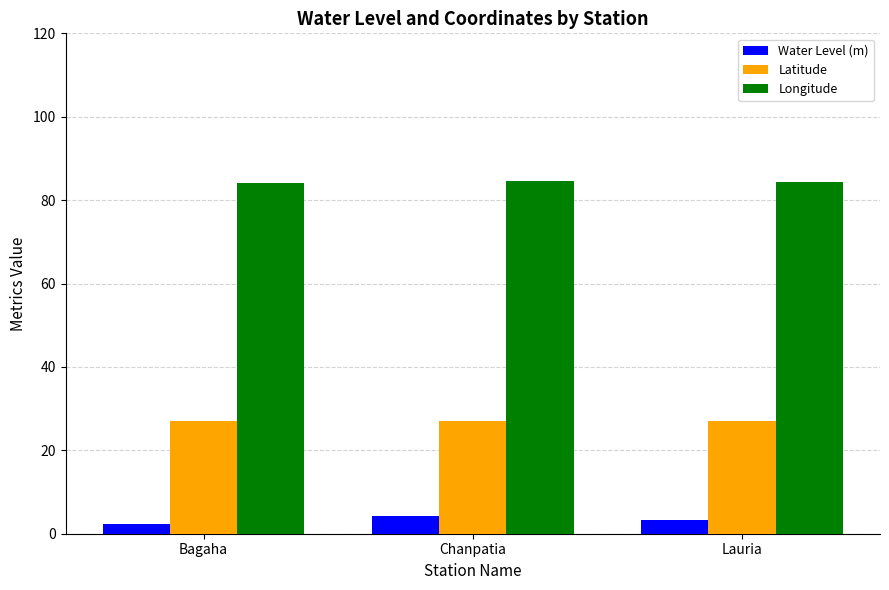

What is the value of the Water Level (m) bar at the 3rd from the left?

3.3